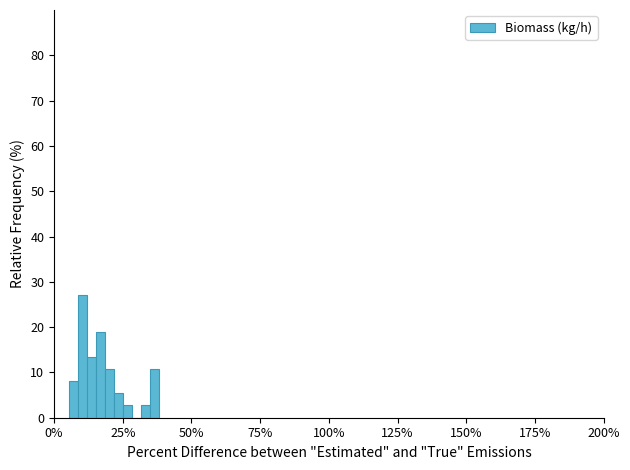

Around what value on the x-axis is the tallest bar? Give the approximate position of its centre, as read against the axis.

10